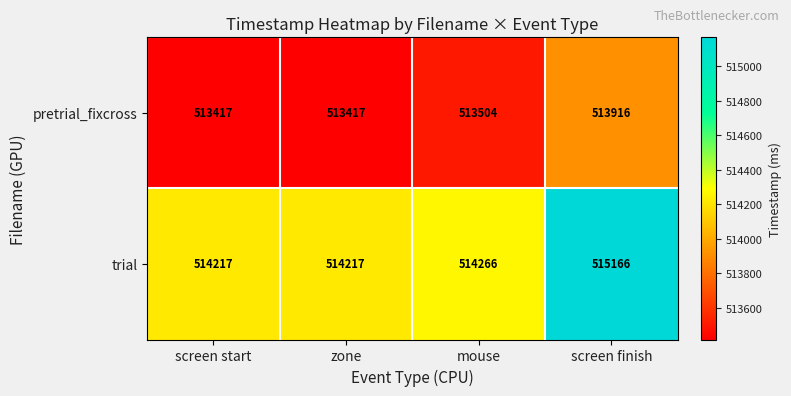

What is the difference between the second highest and minimum values in the trial series?

49